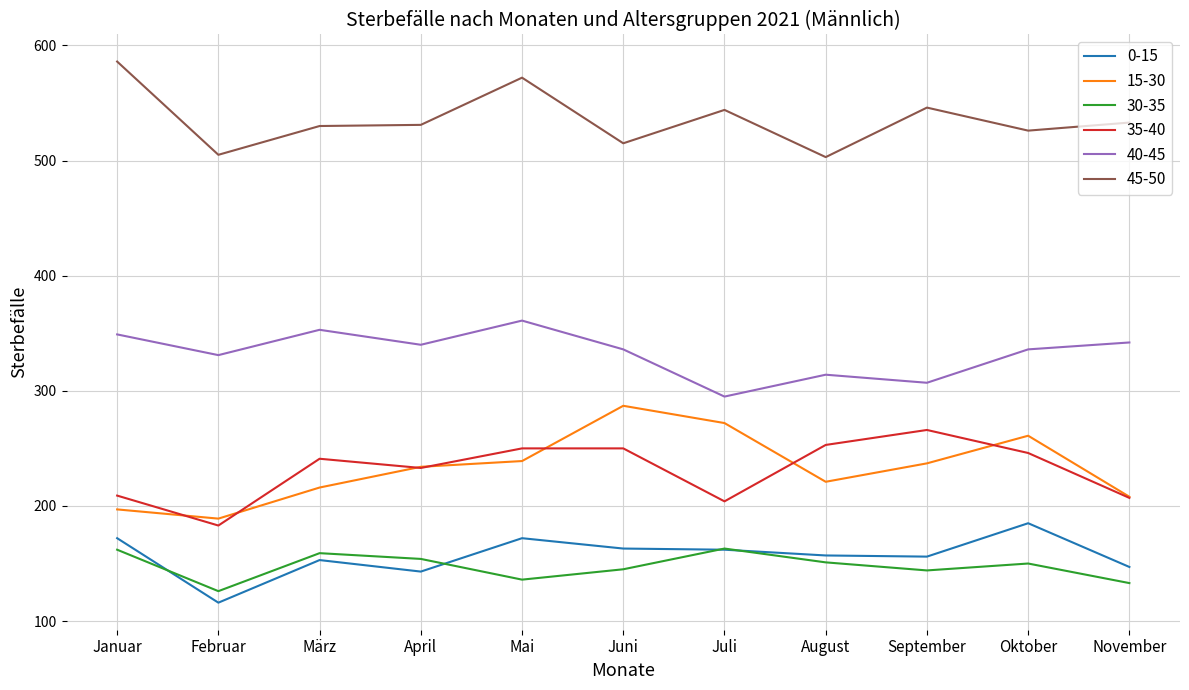

What is the lowest value of the 0-15 series?

116